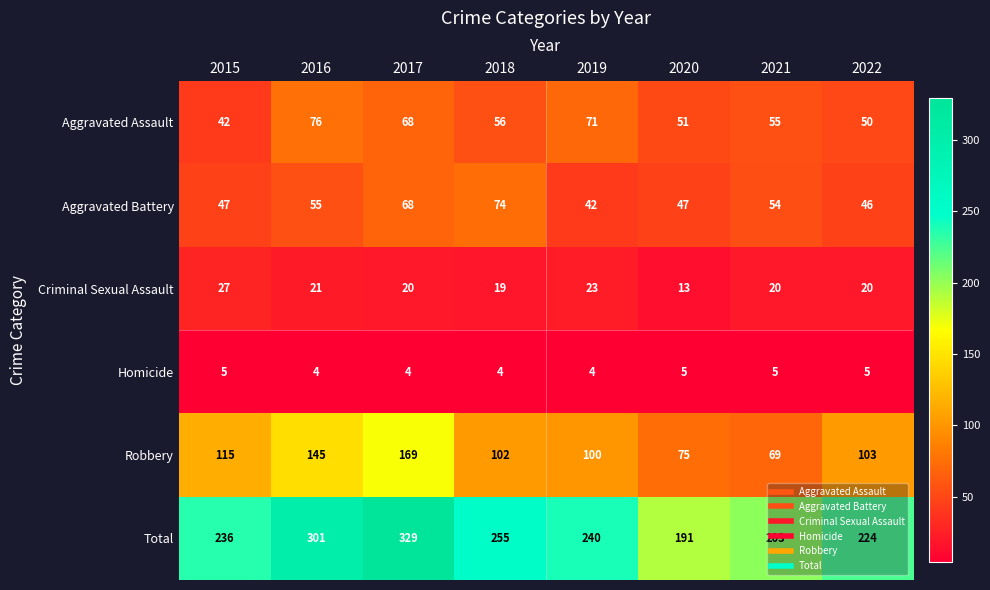

Count the number of categories in the chart.

8